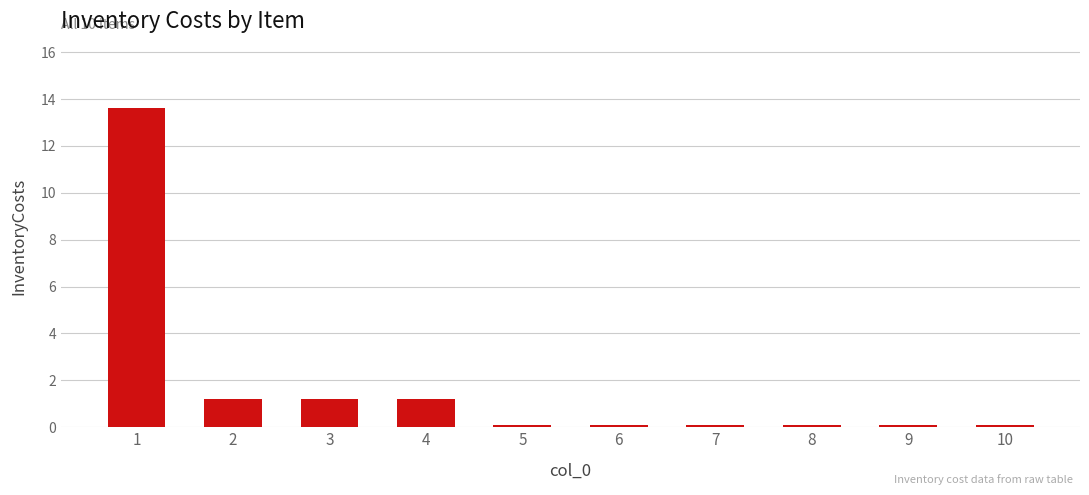

Reading left to right, extract all data points from this chart.

1=13.6	2=1.2	3=1.2	4=1.2	5=0.1	6=0.1	7=0.1	8=0.1	9=0.1	10=0.1